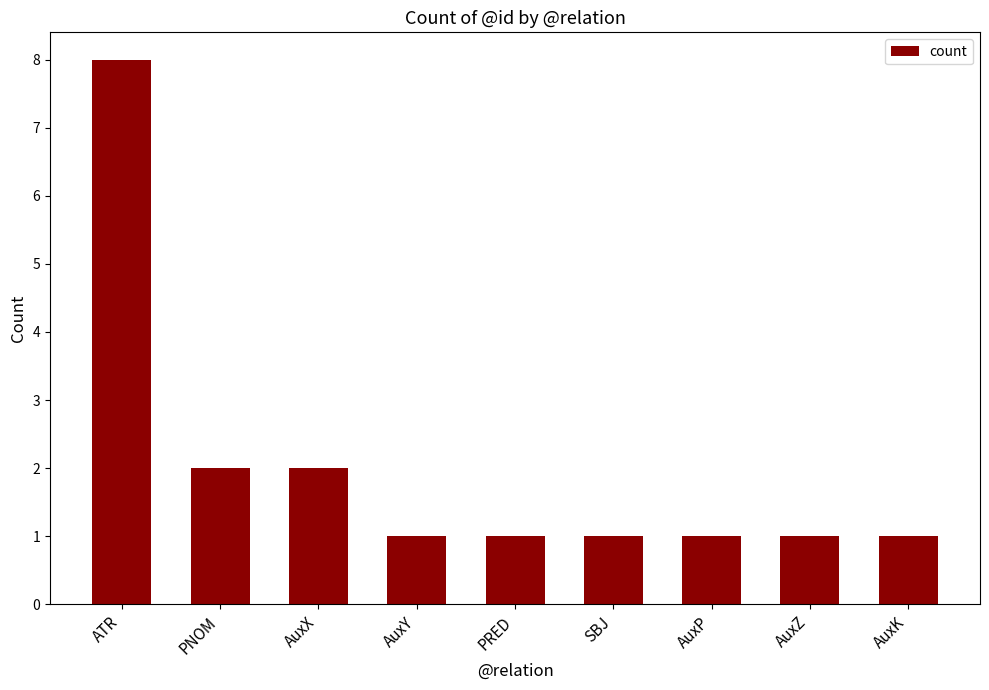

Between ATR and AuxK, which is larger?

ATR